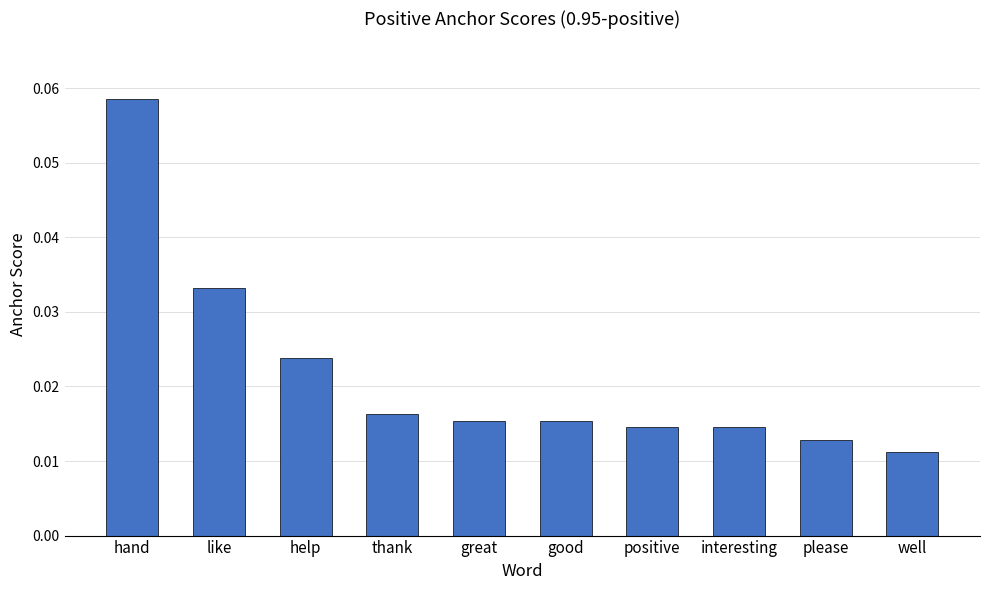

At which category does the chart reach its peak across all series?

hand